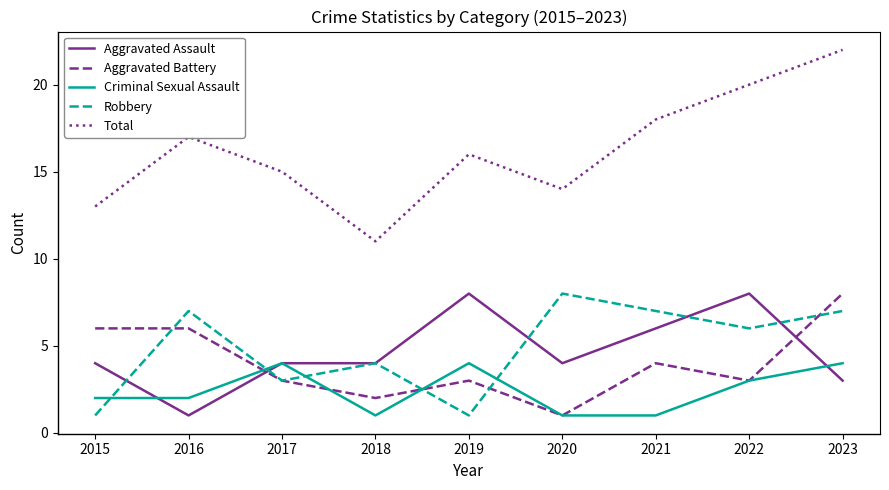

At which category is the sum across all series the highest?

2023